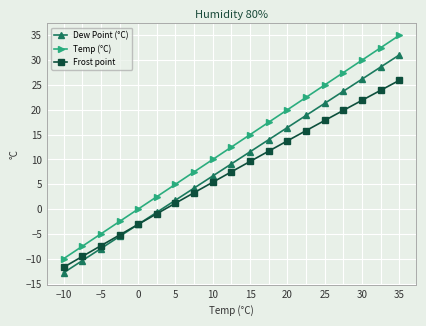

How many times do Dew Point (°C) and Frost point cross each other?

1